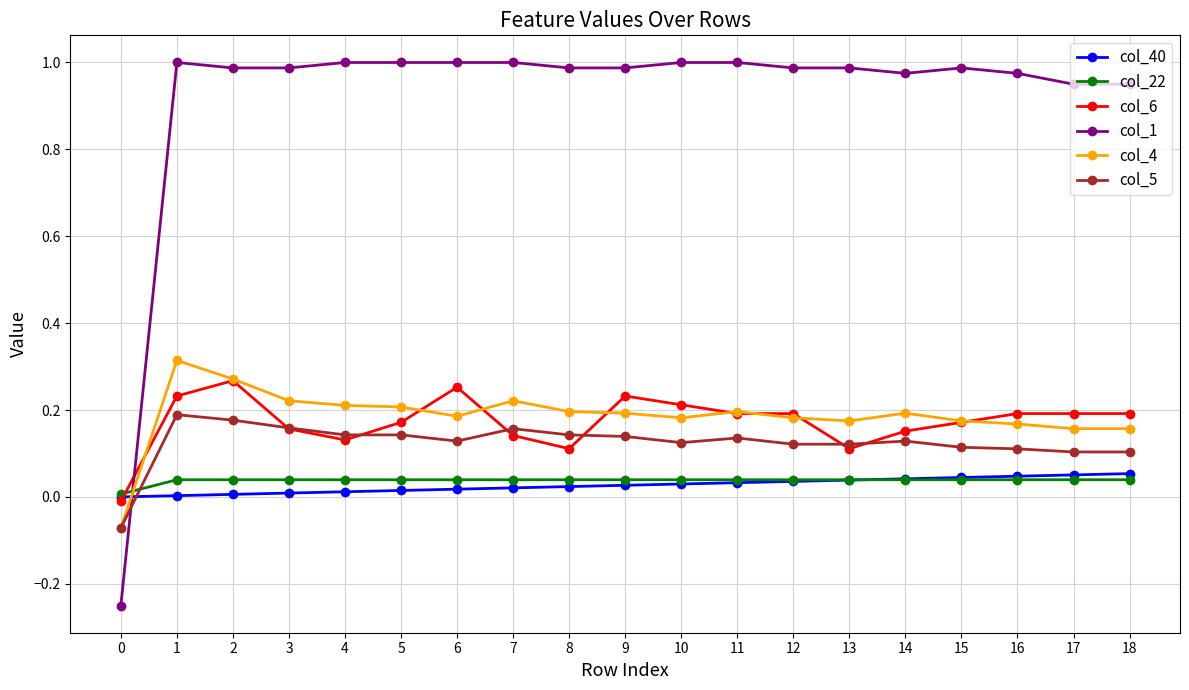

The value of col_4 at 13 is 0.2. True or false?

True